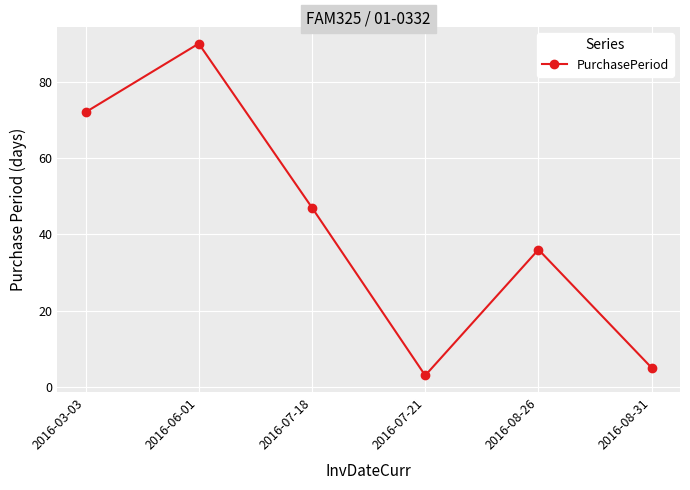

Approximately how many times larger is the value at 2016-06-01 compared to 2016-07-18?

1.9